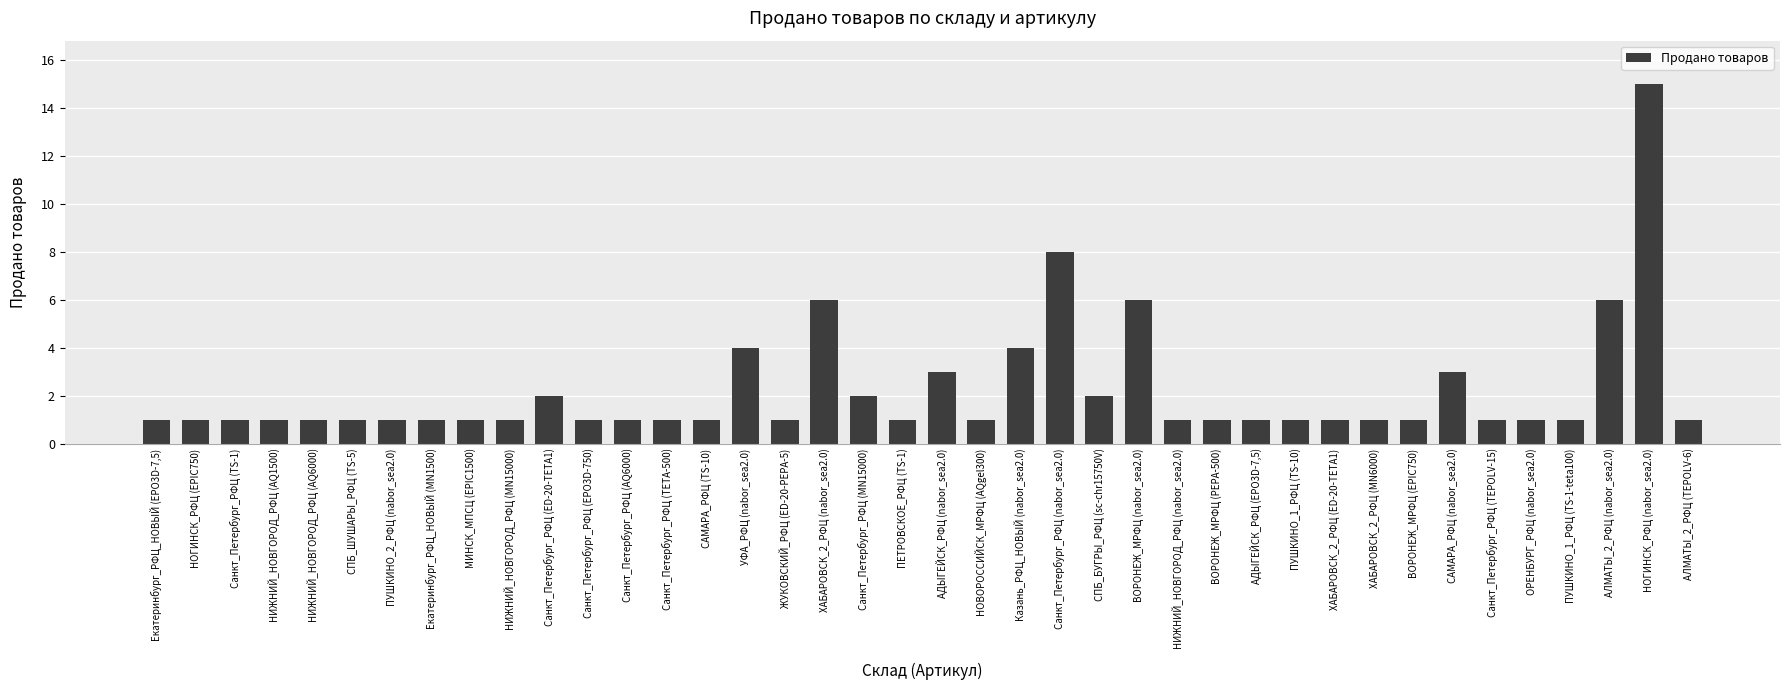

What is the difference between the maximum and minimum values?

14